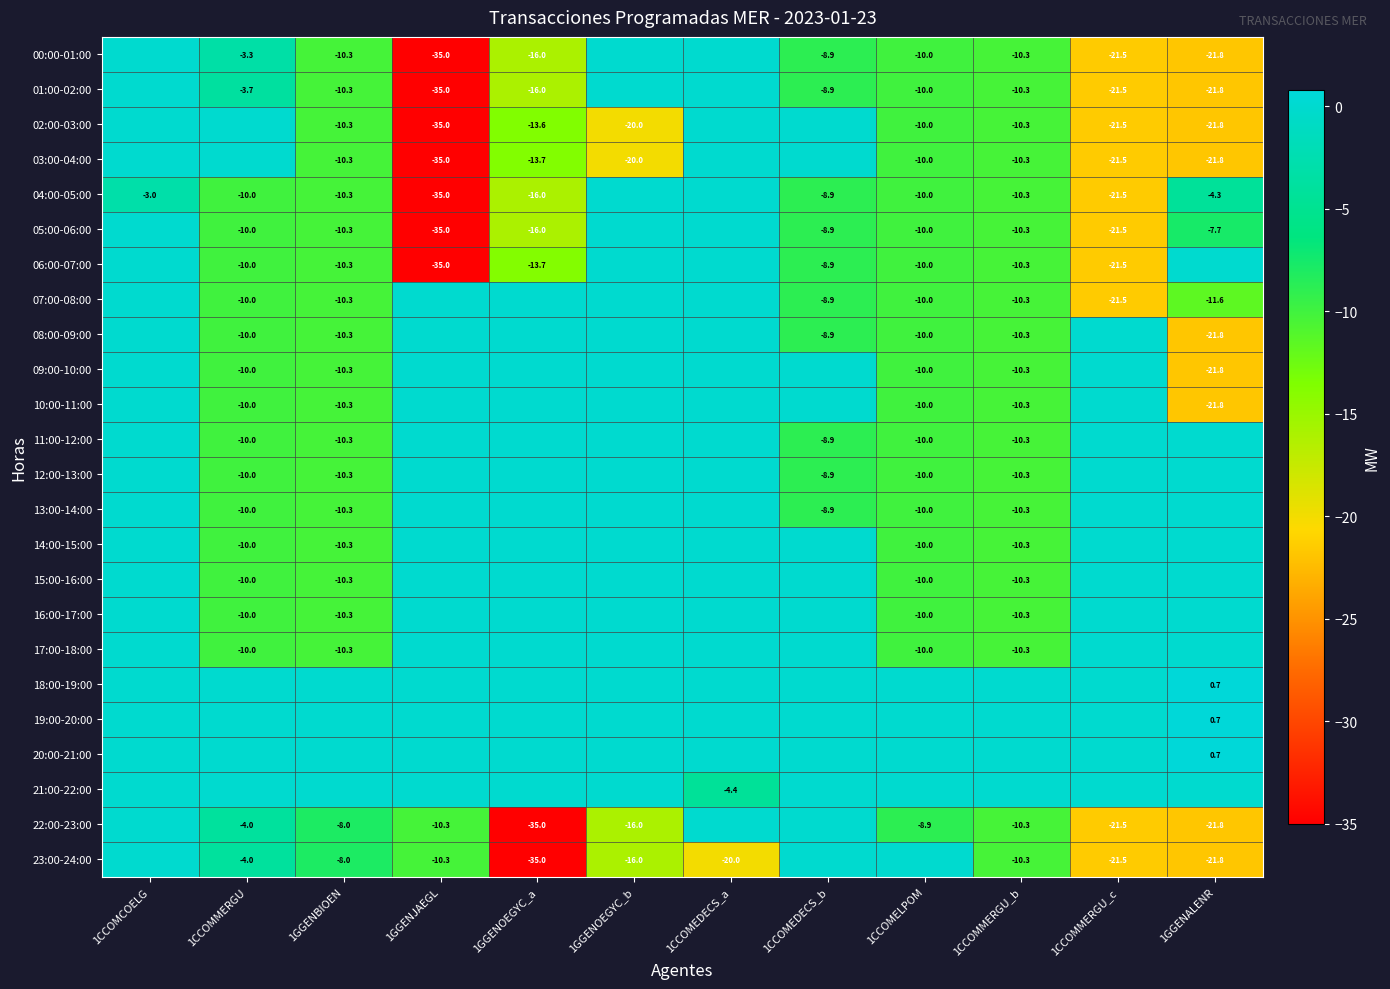

What is the sum of the 23:00-24:00 values at 1CCOMEDECS_a and 1CCOMMERGU_c?

-41.5